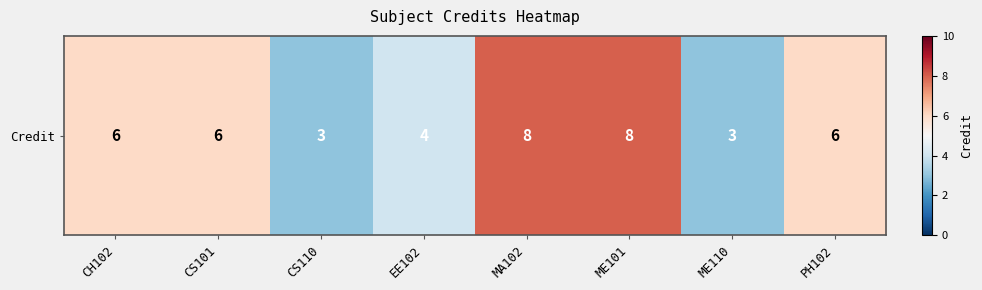

Where is the data nearest to the value 5?

CH102